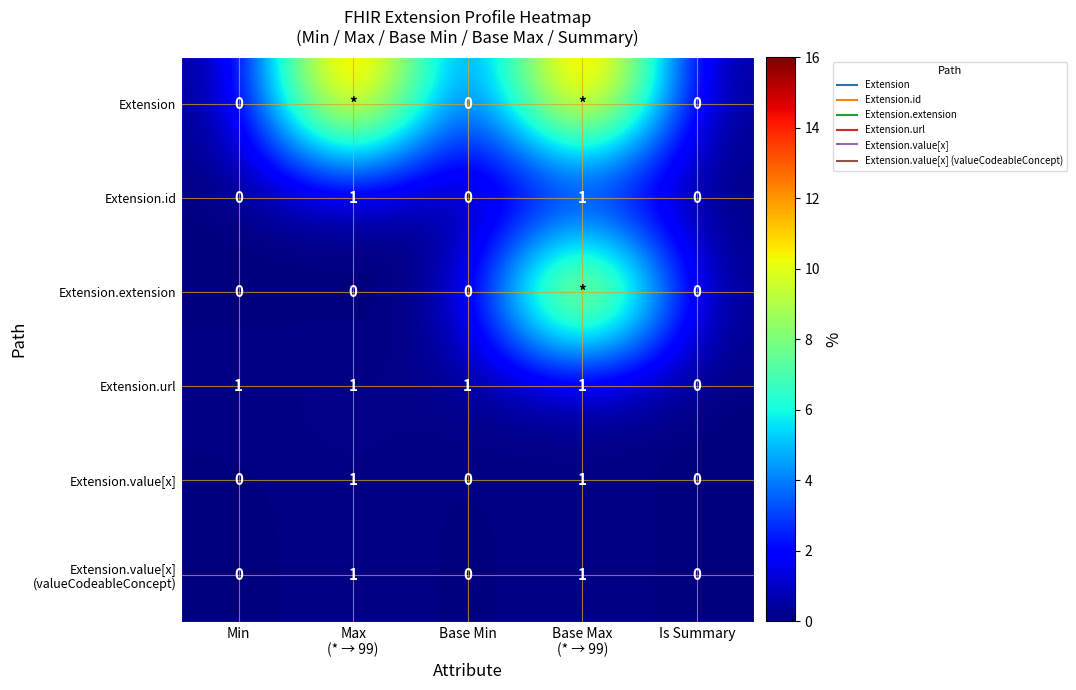

Which series has the largest total across all categories?

Extension